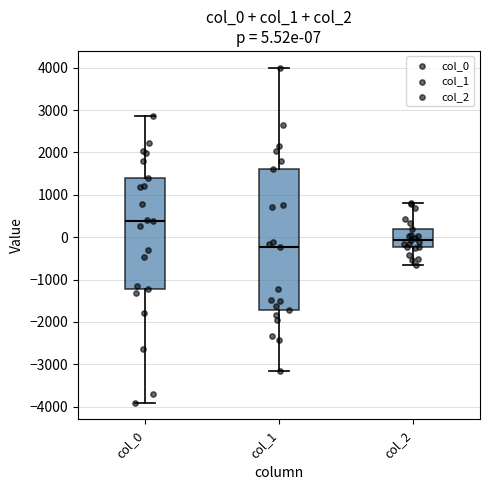

Which box's median line is the highest?

col_0